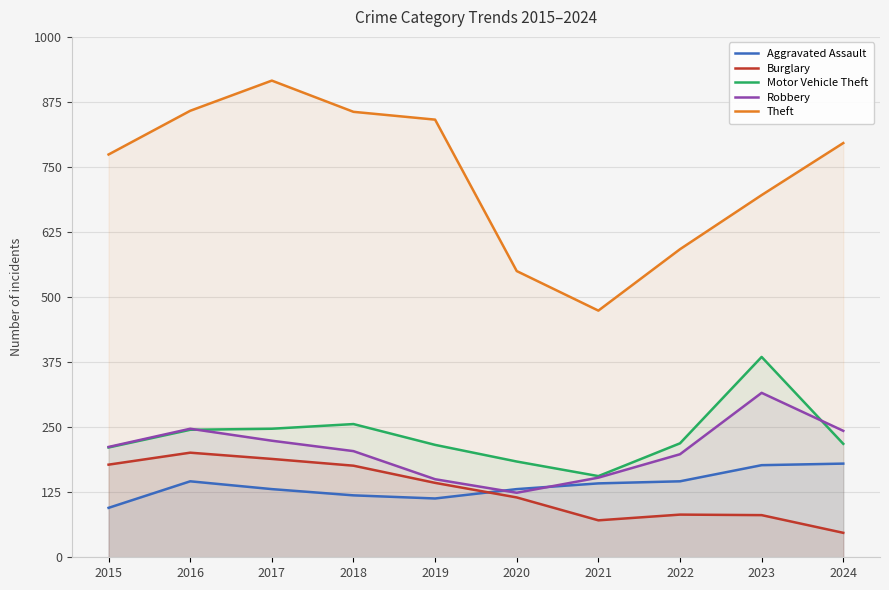

What is the difference between the Theft values at 2015 and 2020?

224